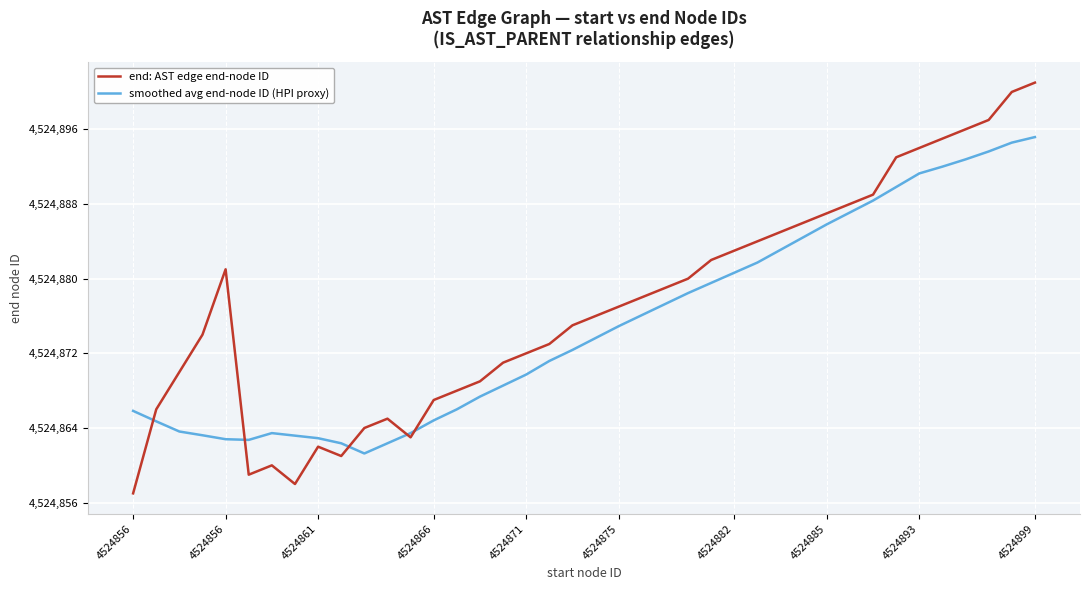

Which series has the largest range (max minus min)?

end: AST edge end-node ID